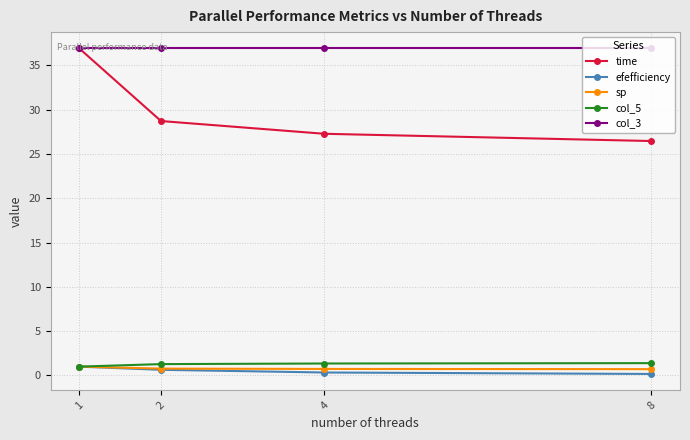

The time series shows 26.5 at 8. True or false?

True